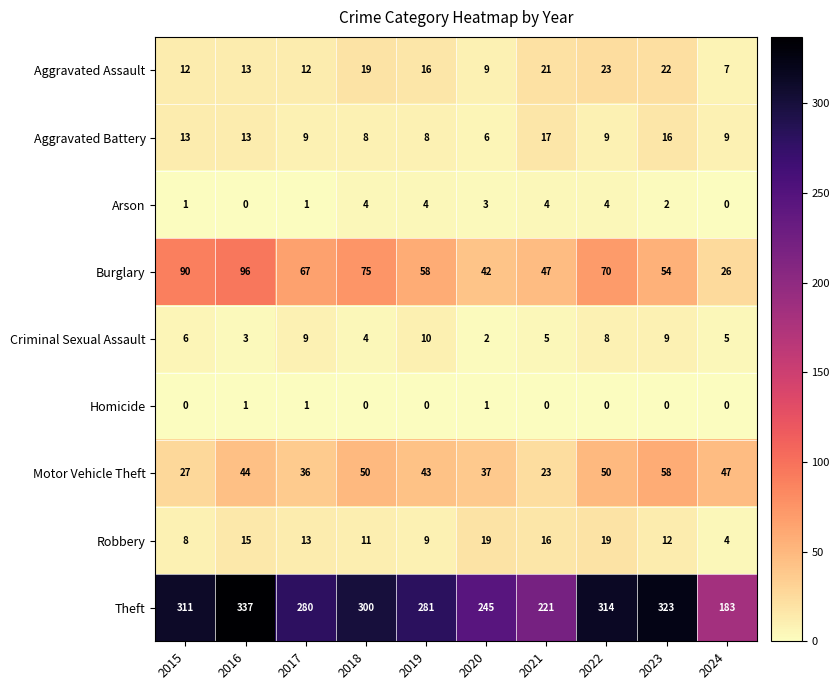

At which label does Arson first exceed 3?

2018